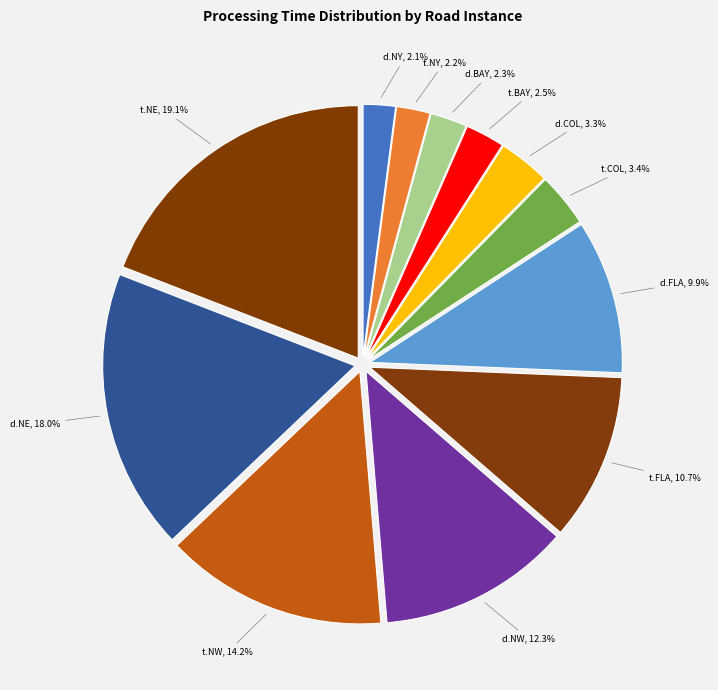

How many slices are in this pie chart?

12